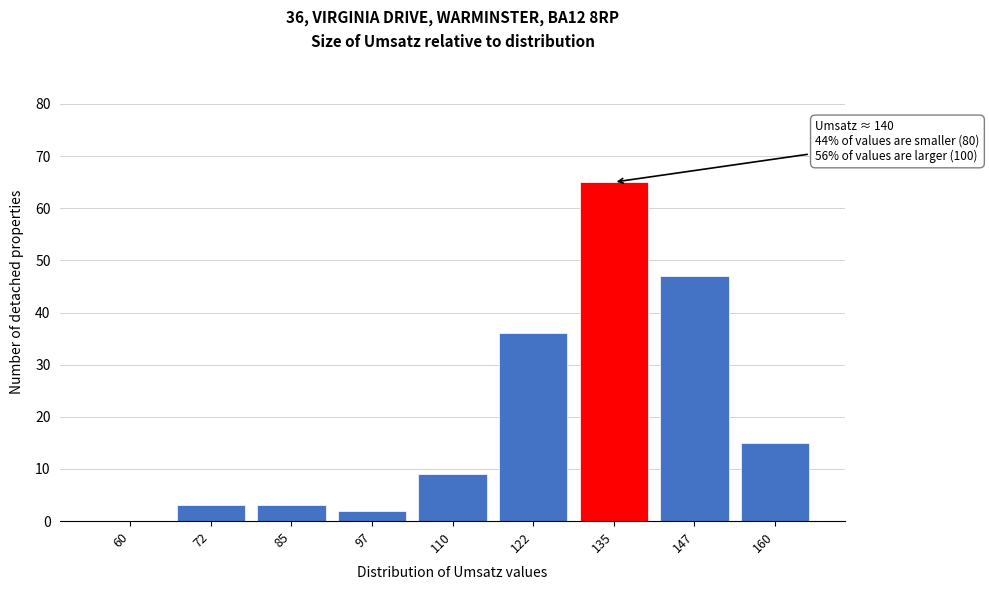

What is the approximate value at 160?

15